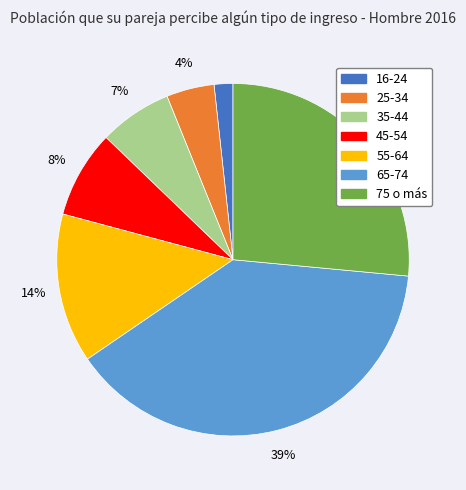

How many segments does this pie chart have?

7